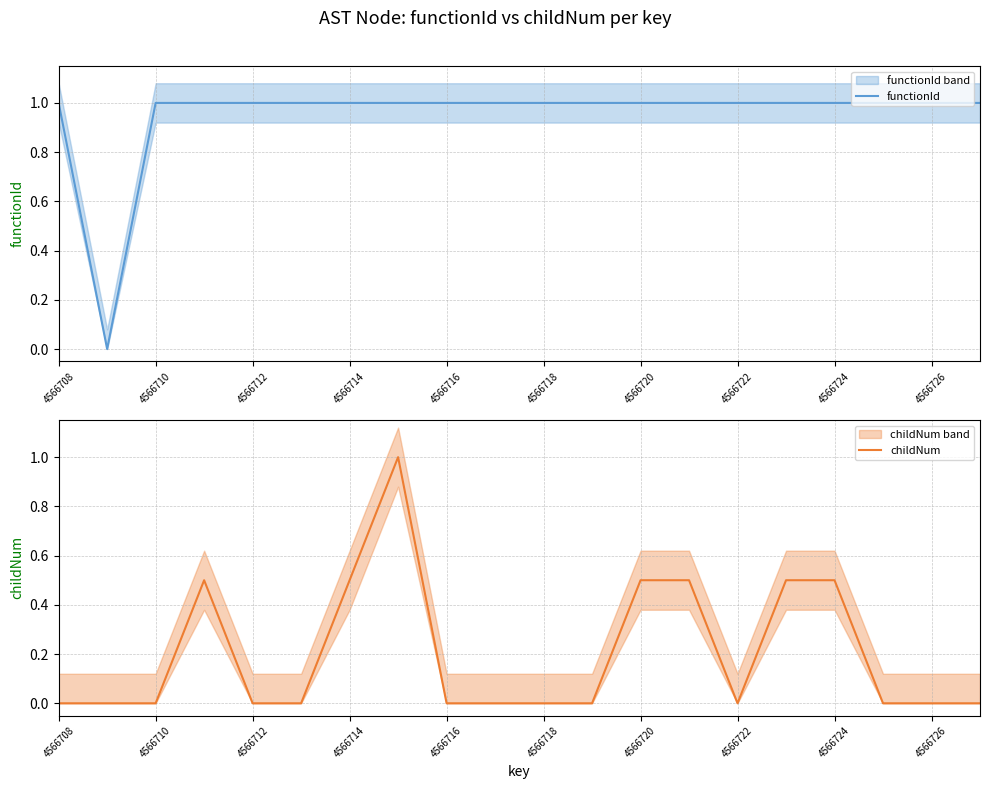

Is it true that childNum equals 0.0 at 4566726?

True